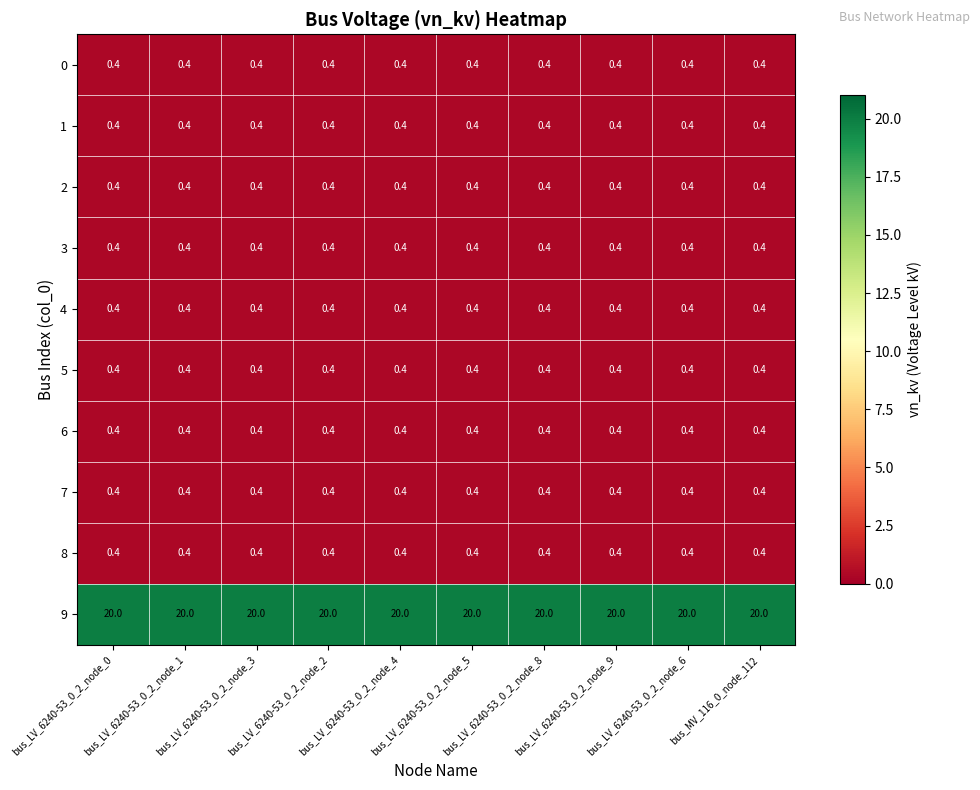

What is the smallest value displayed?

0.4